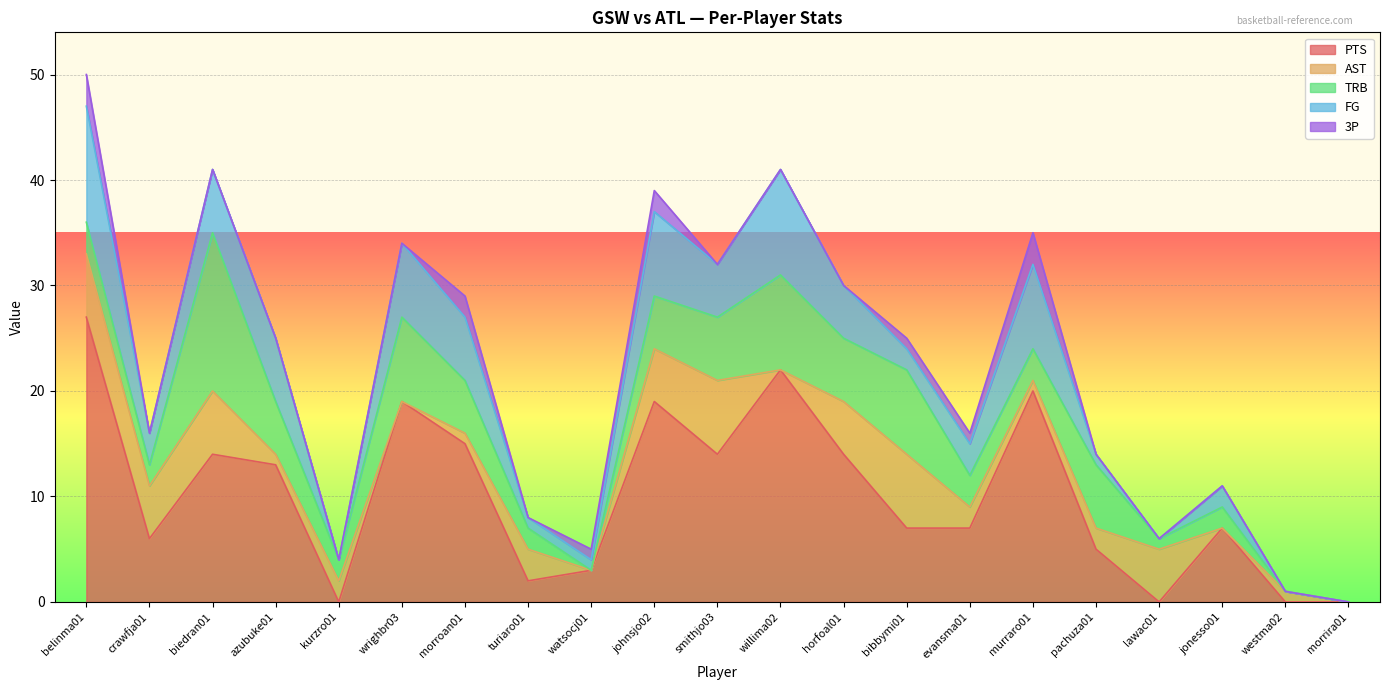

What is the difference between the maximum and minimum values in the PTS series?

27